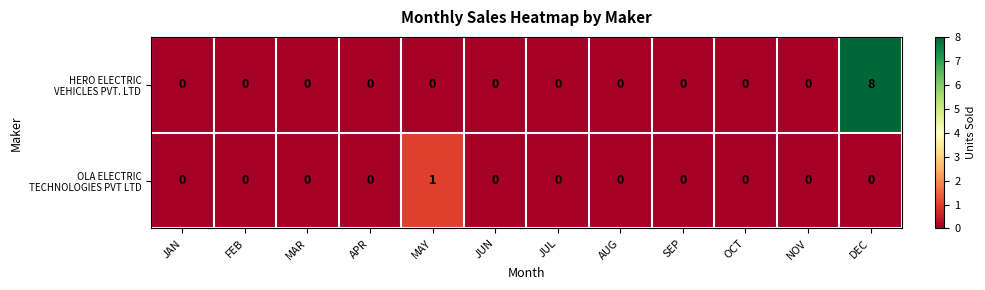

At which category is the sum across all series the highest?

DEC